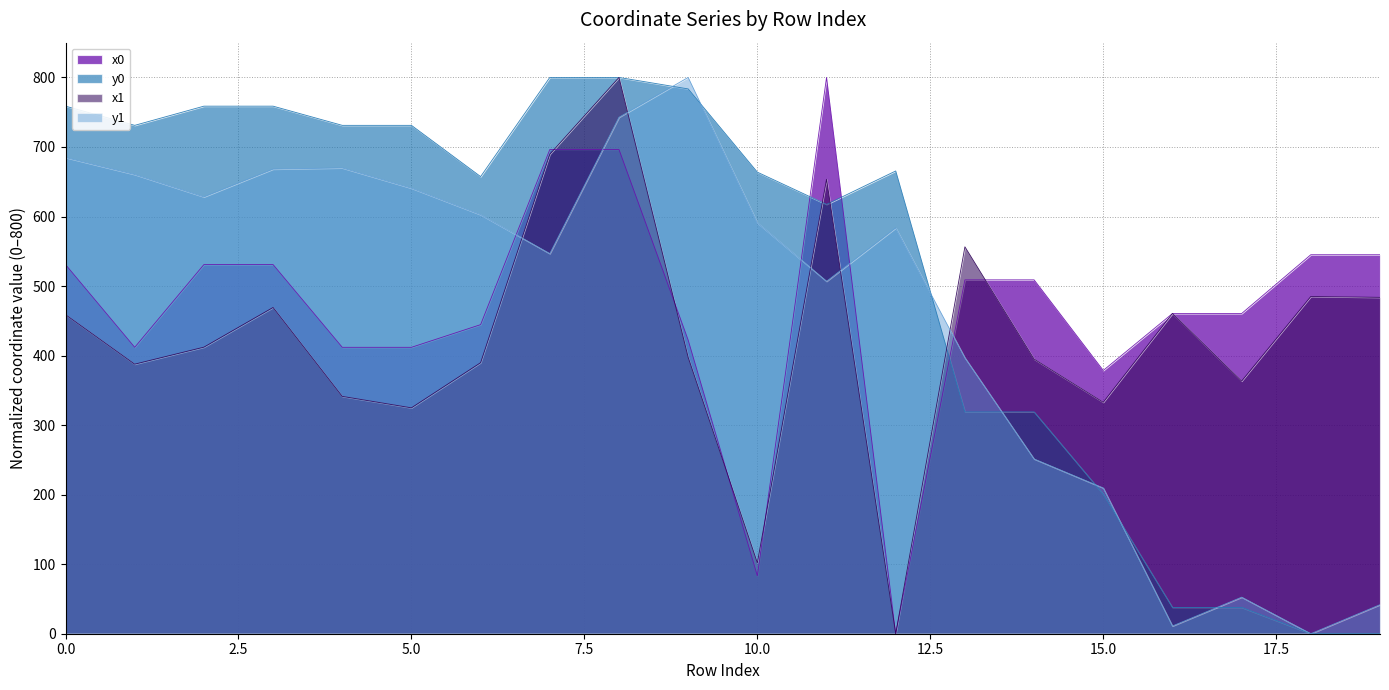

Which series ends up on top after the final intersection of x0 and y1?

x0